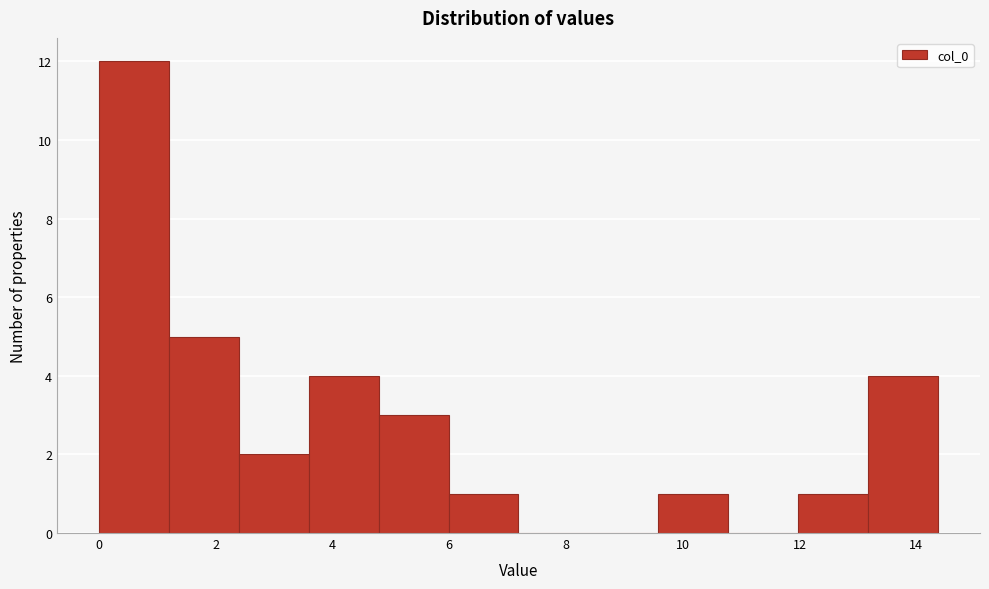

Which range on the x-axis has the tallest bar?

0.0 to 1.2